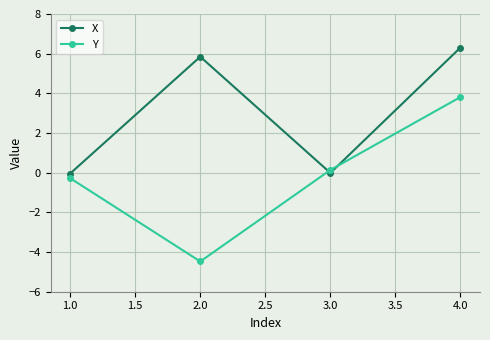

At which label does X first exceed 5?

2.0